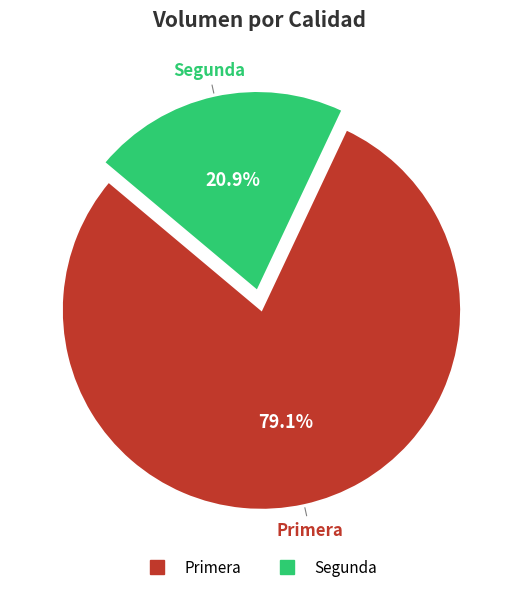

Is there a majority slice in this chart?

Yes